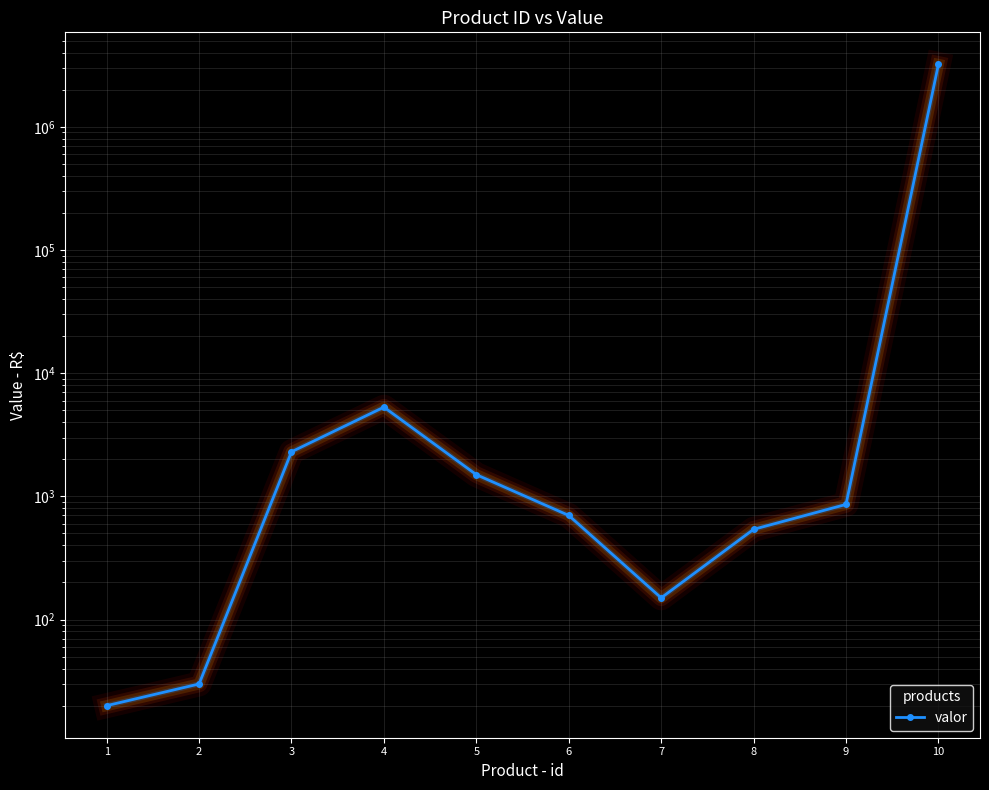

What is the sum of all values?

3222752